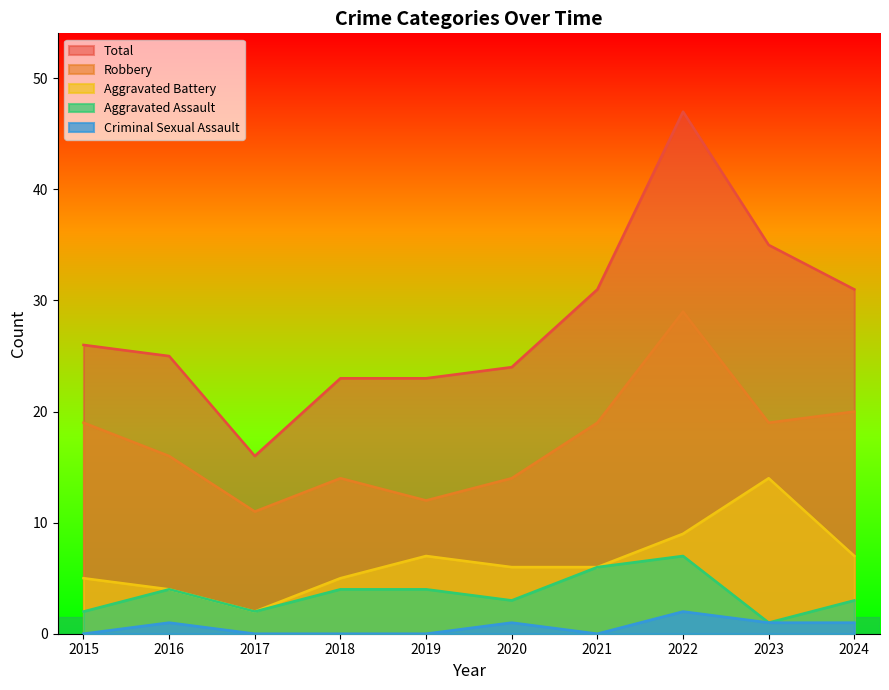

The Aggravated Battery series shows 6 at 2021. True or false?

True